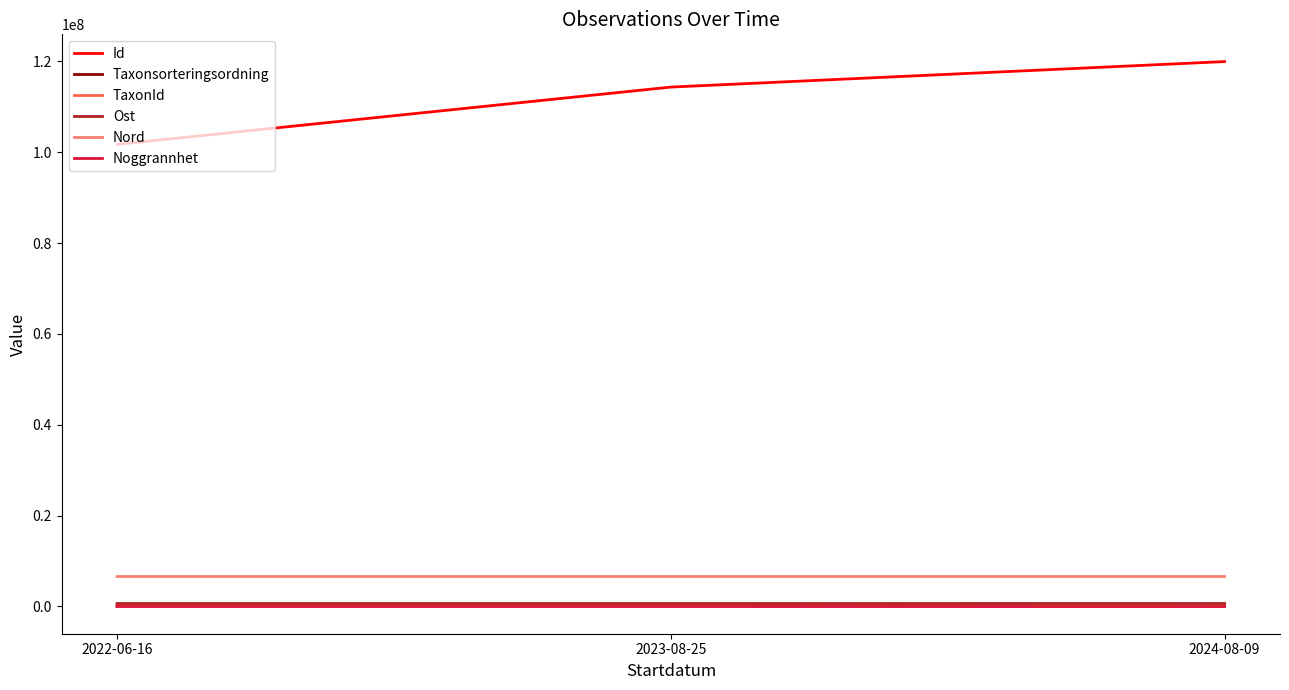

What is the approximate value of Nord at 2023-08-25?

6598113.0